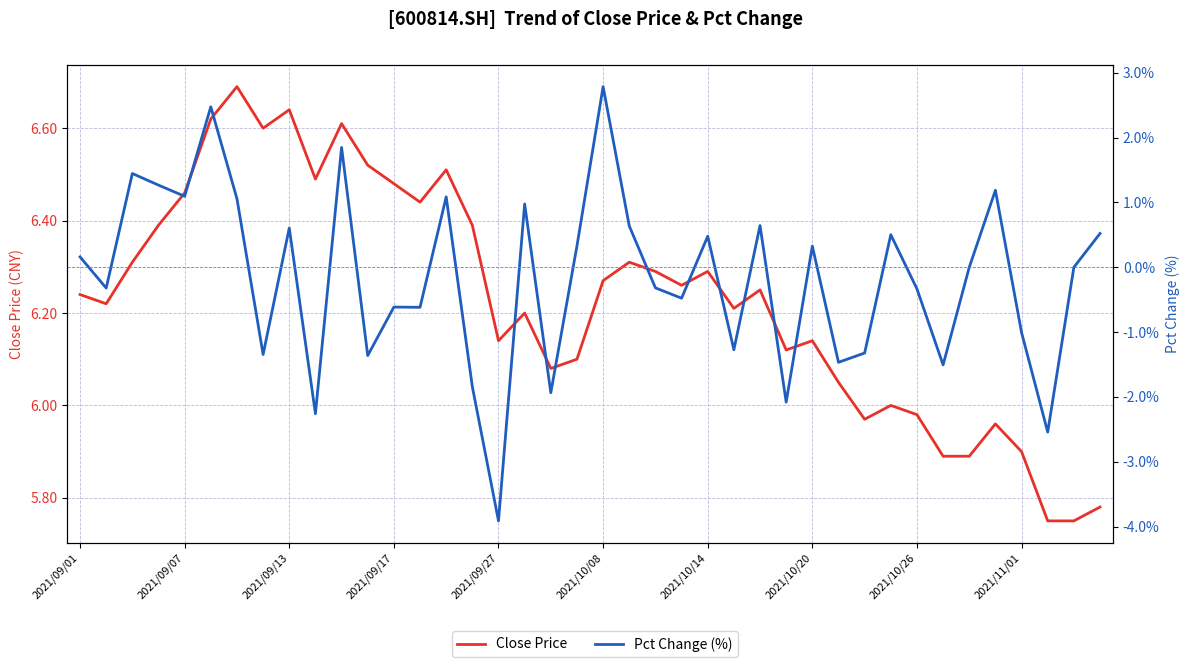

Which series has the largest range (max minus min)?

Pct Change (%)